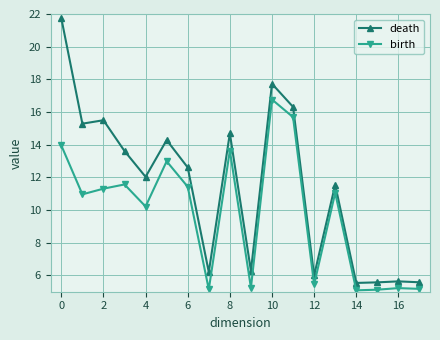

What is the minimum value shown in the chart?

5.1